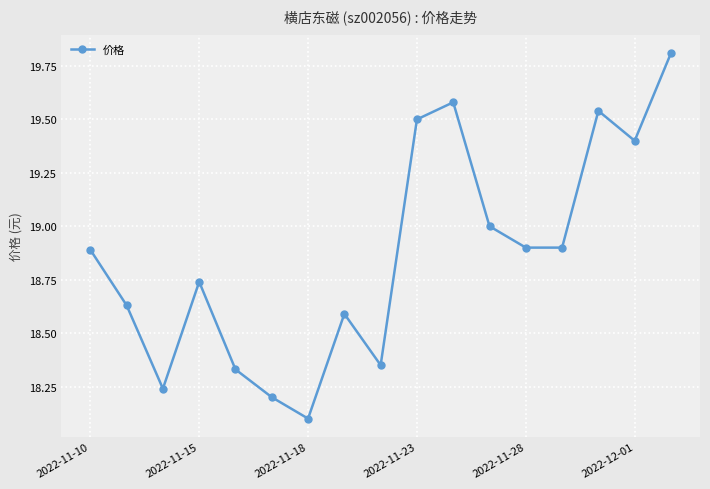

What is the maximum value shown in the chart?

19.8